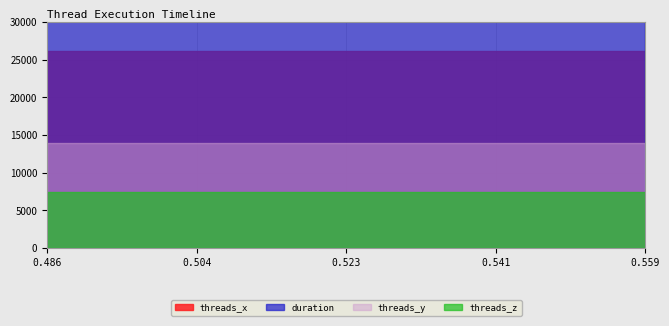

Is the value of threads_y at 0.485791 greater than the value of threads_x at 0.537778?

No